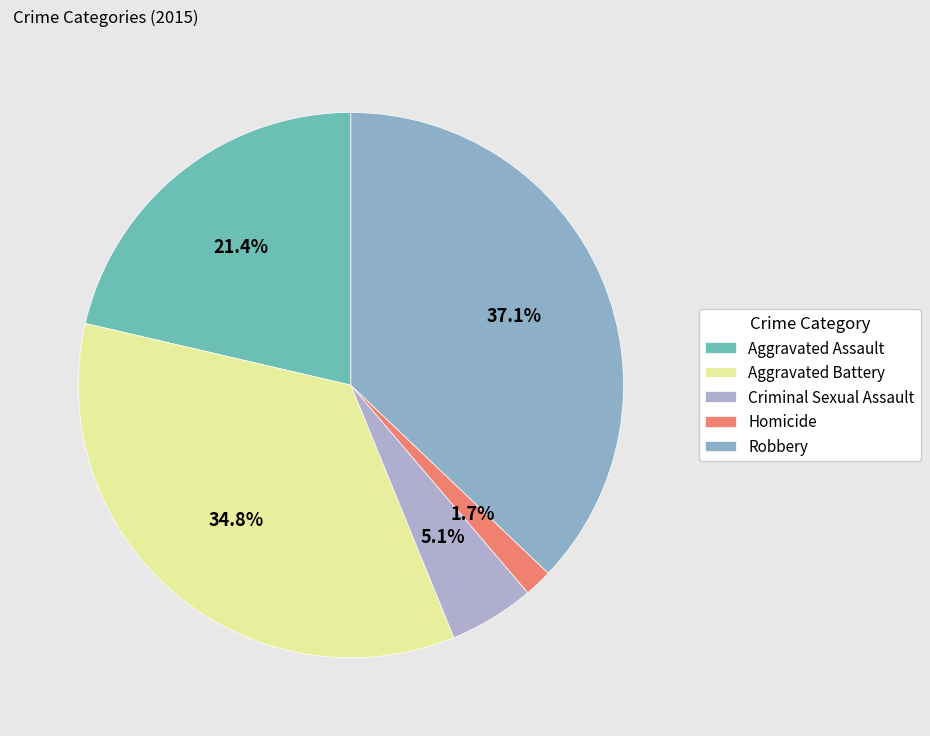

To the nearest percent, what percentage of the pie is Criminal Sexual Assault?

5%